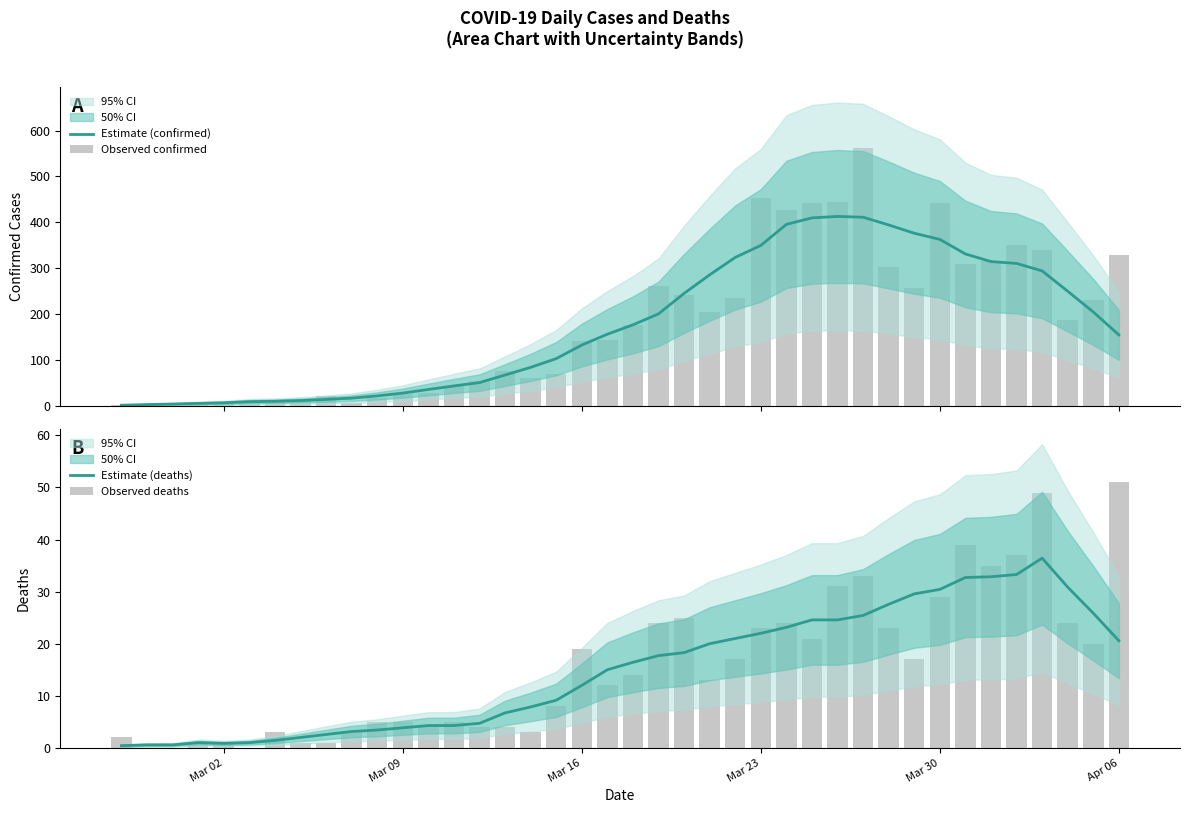

Are the bars grouped side by side (vs. stacked)?

Yes